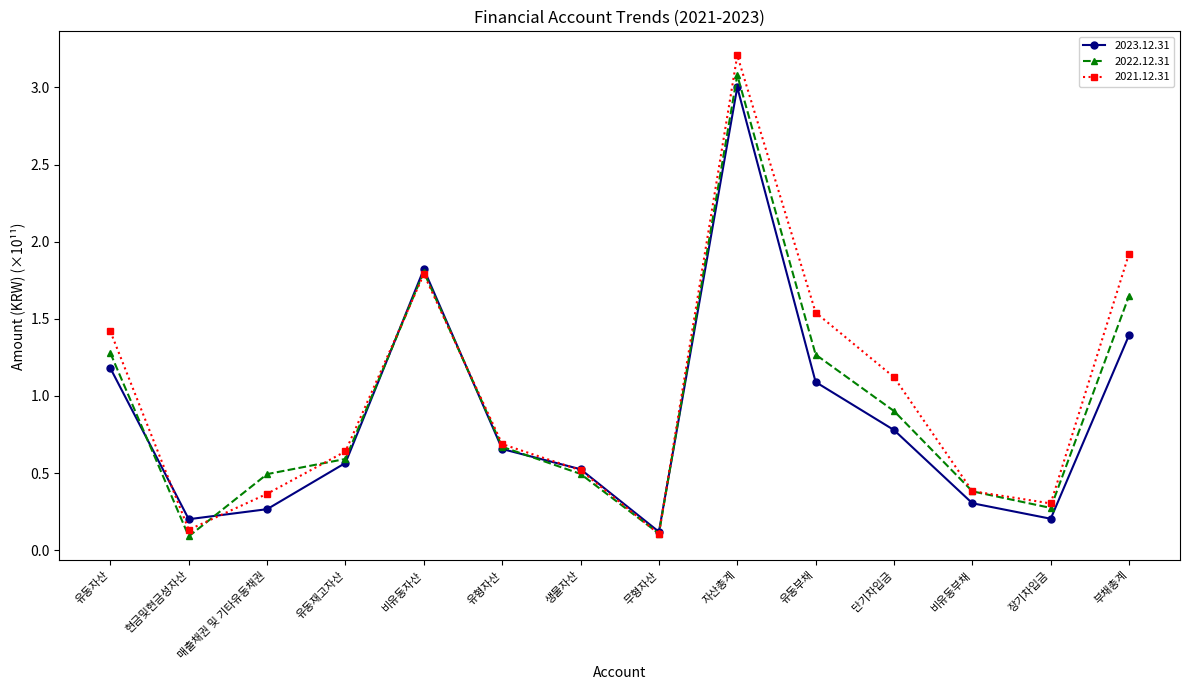

True or false: 2022.12.31 has a value of 0.8 at 생물자산.

False